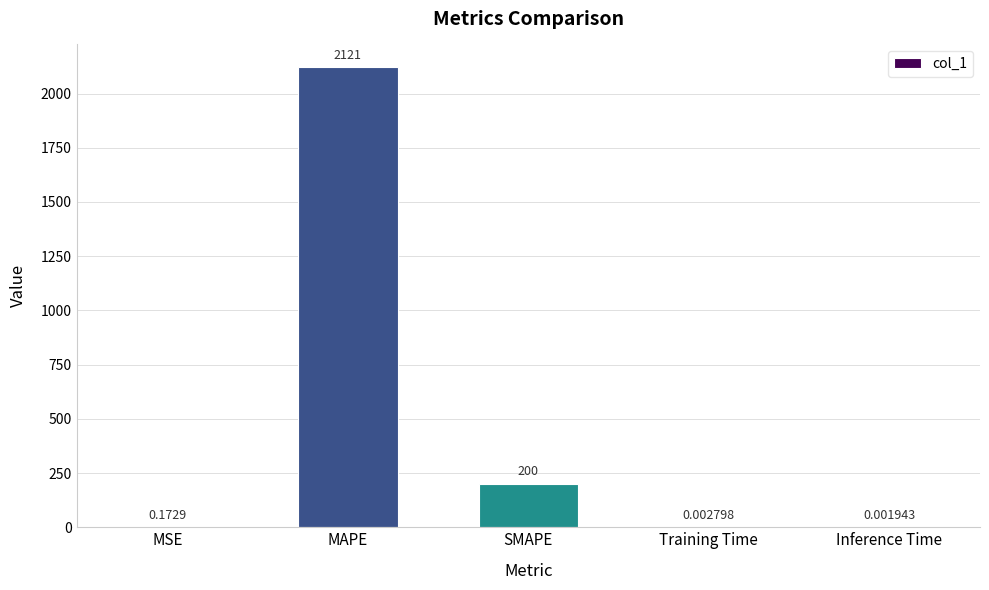

Where is the data nearest to the value 1060?

SMAPE